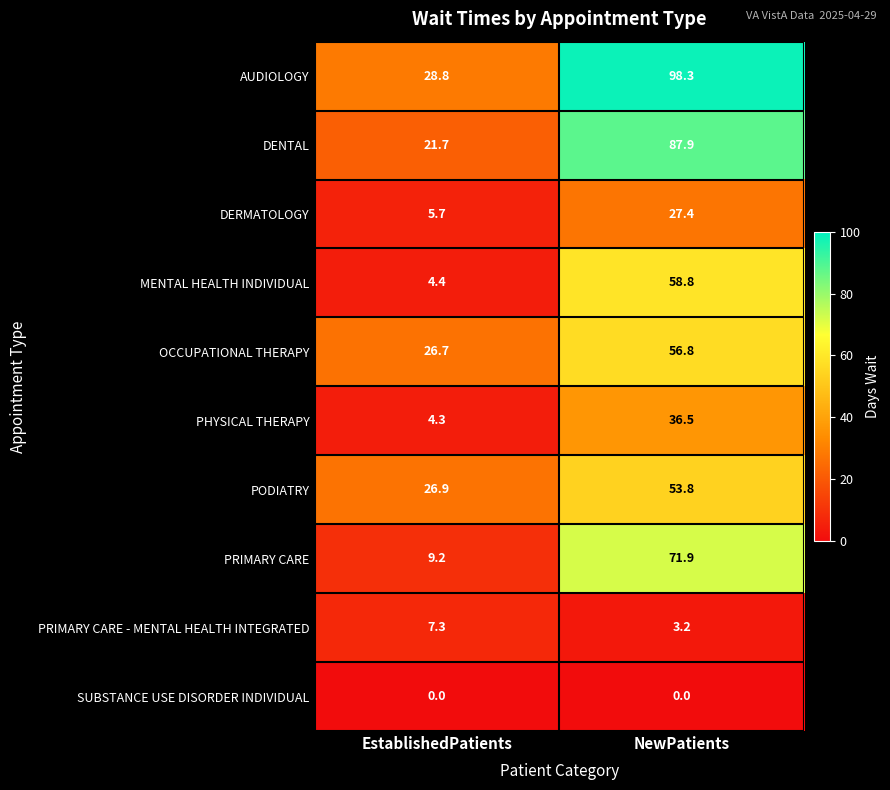

How many data points does each series have?

2